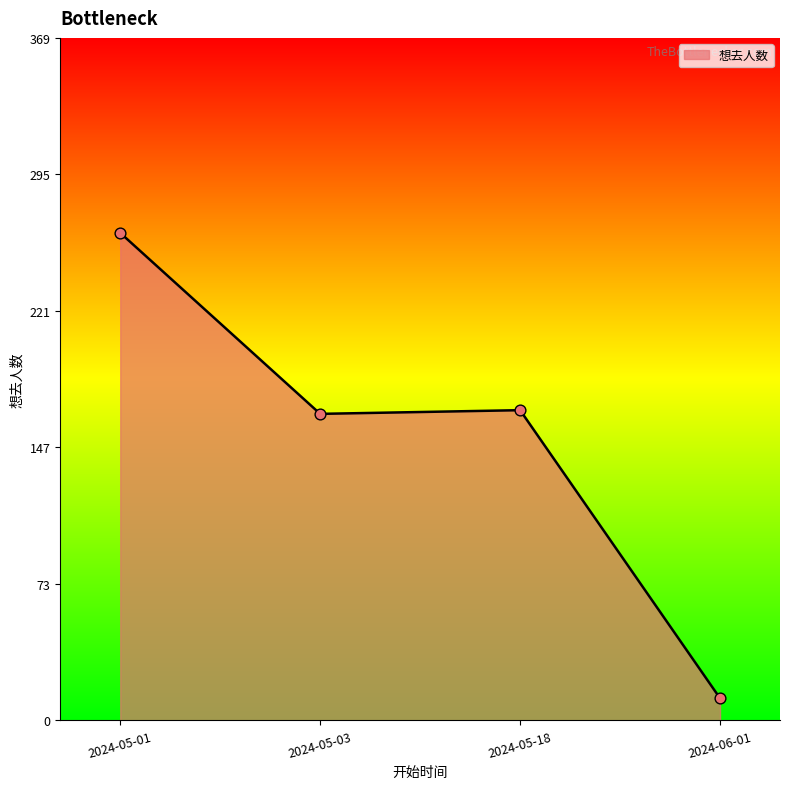

Which has a higher value, 2024-05-03 or 2024-06-01?

2024-05-03